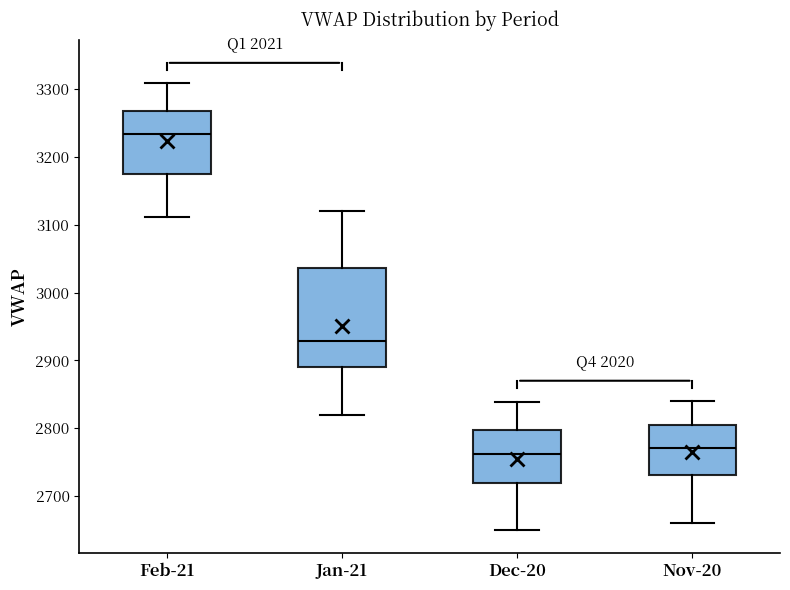

Reading left to right, transcribe this box plot: for each box, give where its median line is, the range the box spans, and where its two whiskers end, as read against the y-axis. The values are not printed on the chart, so give them approximately, as read against the axis.

Feb-21: median 3230, box 3180 to 3270, whiskers 3110 to 3310
Jan-21: median 2930, box 2890 to 3040, whiskers 2820 to 3120
Dec-20: median 2760, box 2720 to 2800, whiskers 2650 to 2840
Nov-20: median 2770, box 2730 to 2810, whiskers 2660 to 2840